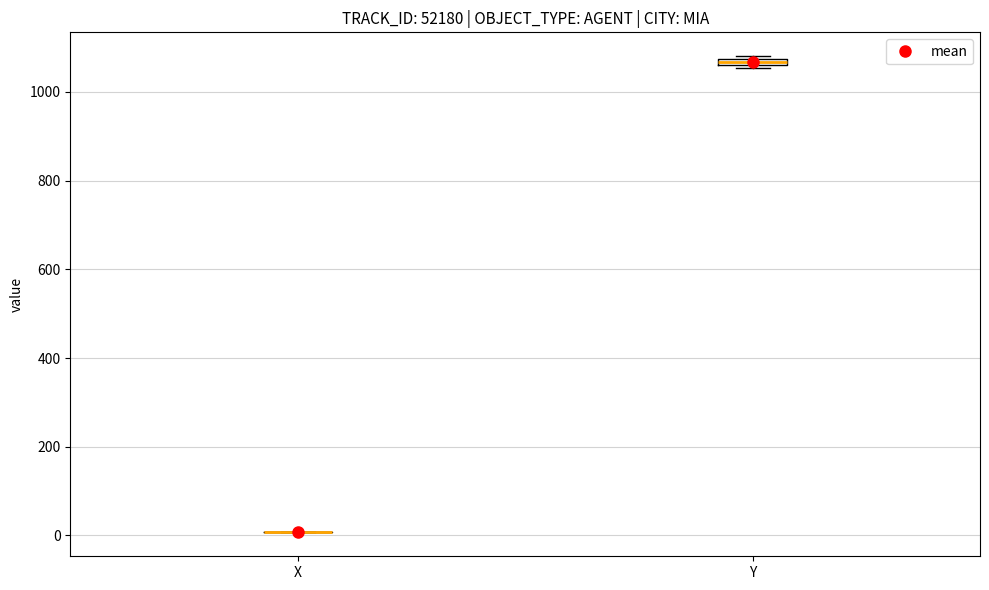

Where is the upper edge of the box for Y on the y-axis? The values are not printed on the chart, so give them approximately, as read against the axis.

1080